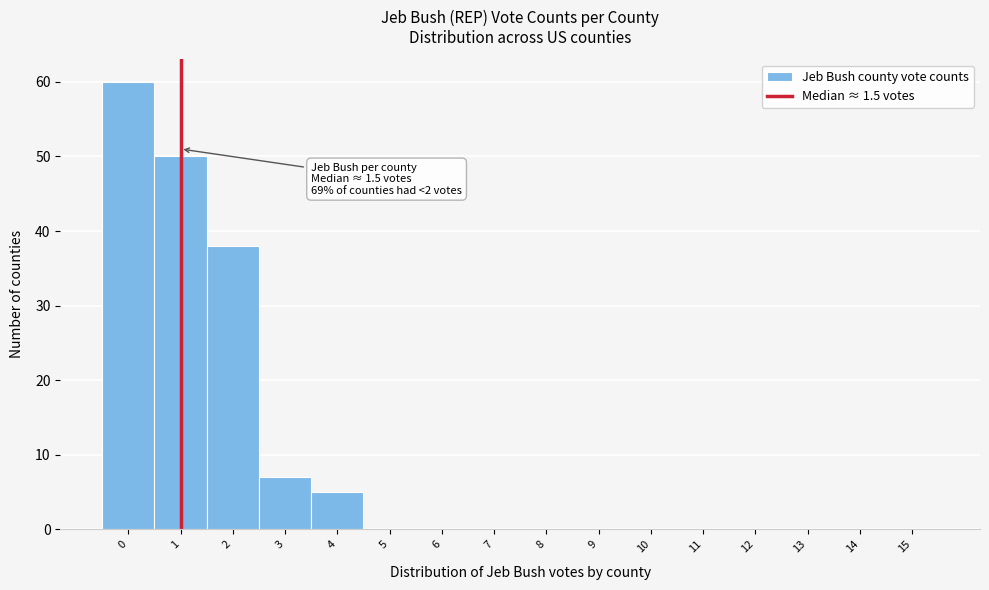

Reading left to right, list all the values displayed in this chart.

0=60	1=50	2=38	3=7	4=5	5=0	6=0	7=0	8=0	9=0	10=0	11=0	12=0	13=0	14=0	15=0